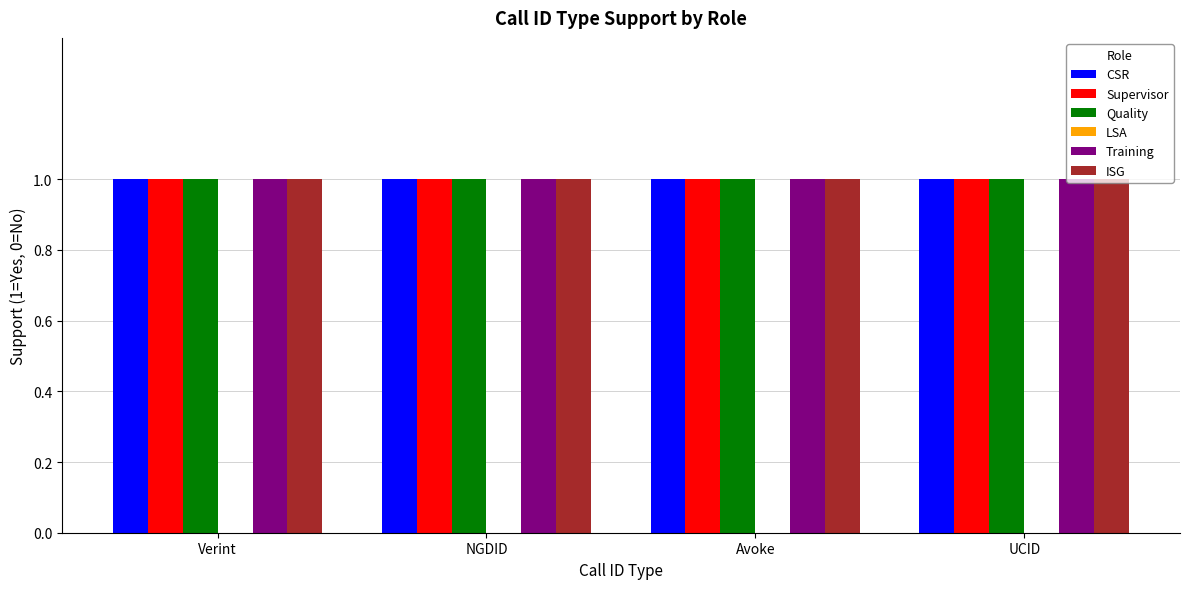

The Training series shows 1 at Verint. True or false?

True